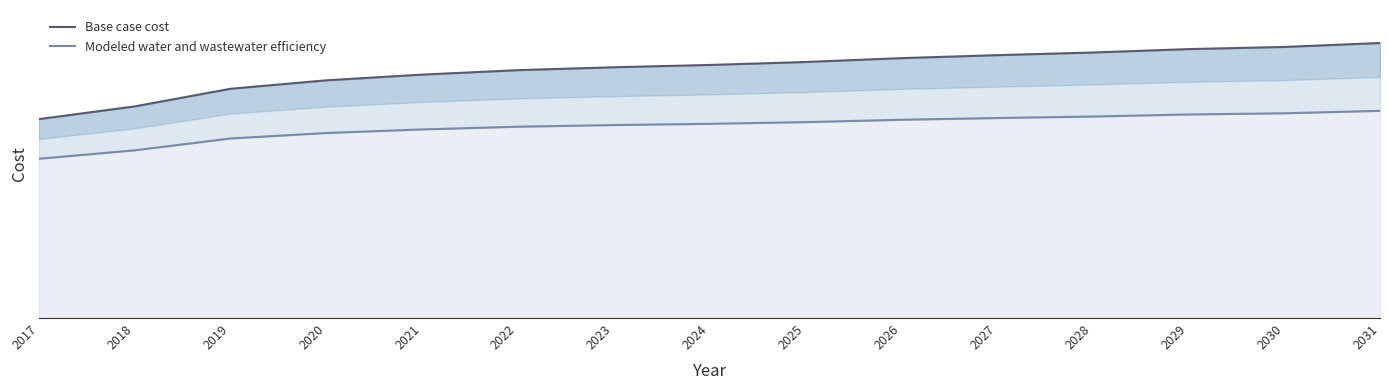

Does the chart have visible grid lines?

No